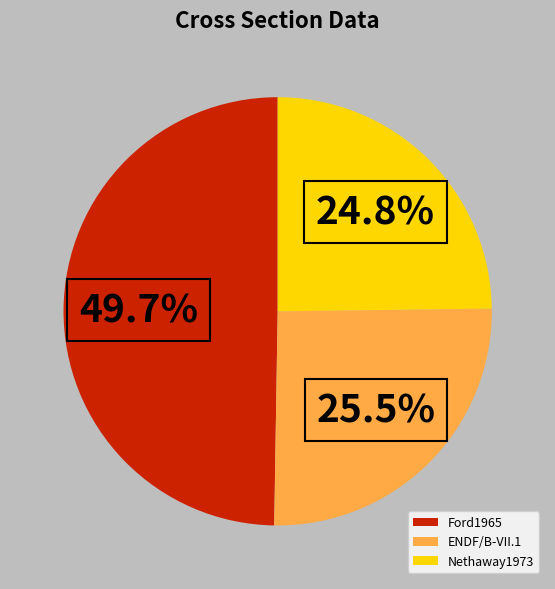

What portion of the pie excludes Ford1965?

50.3%